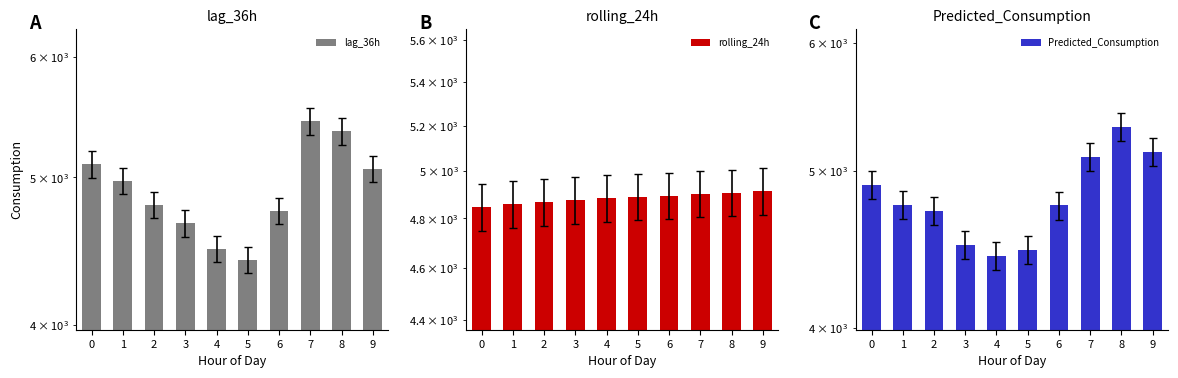

List the labels in order of rolling_24h value, largest first.

9, 8, 7, 6, 5, 4, 3, 2, 1, 0